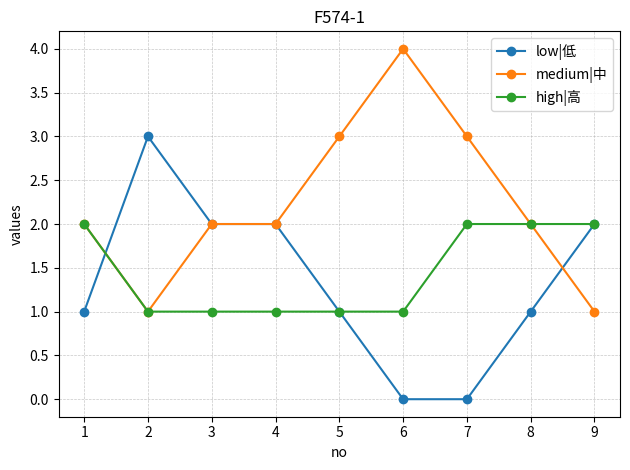

What is the difference between the maximum and minimum values in the low|低 series?

3